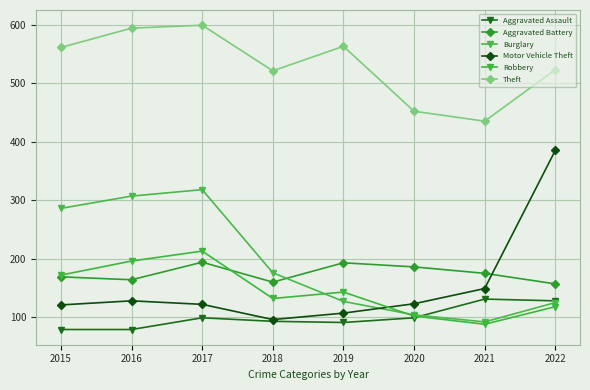

Where is Burglary nearest to the value 205?

2018